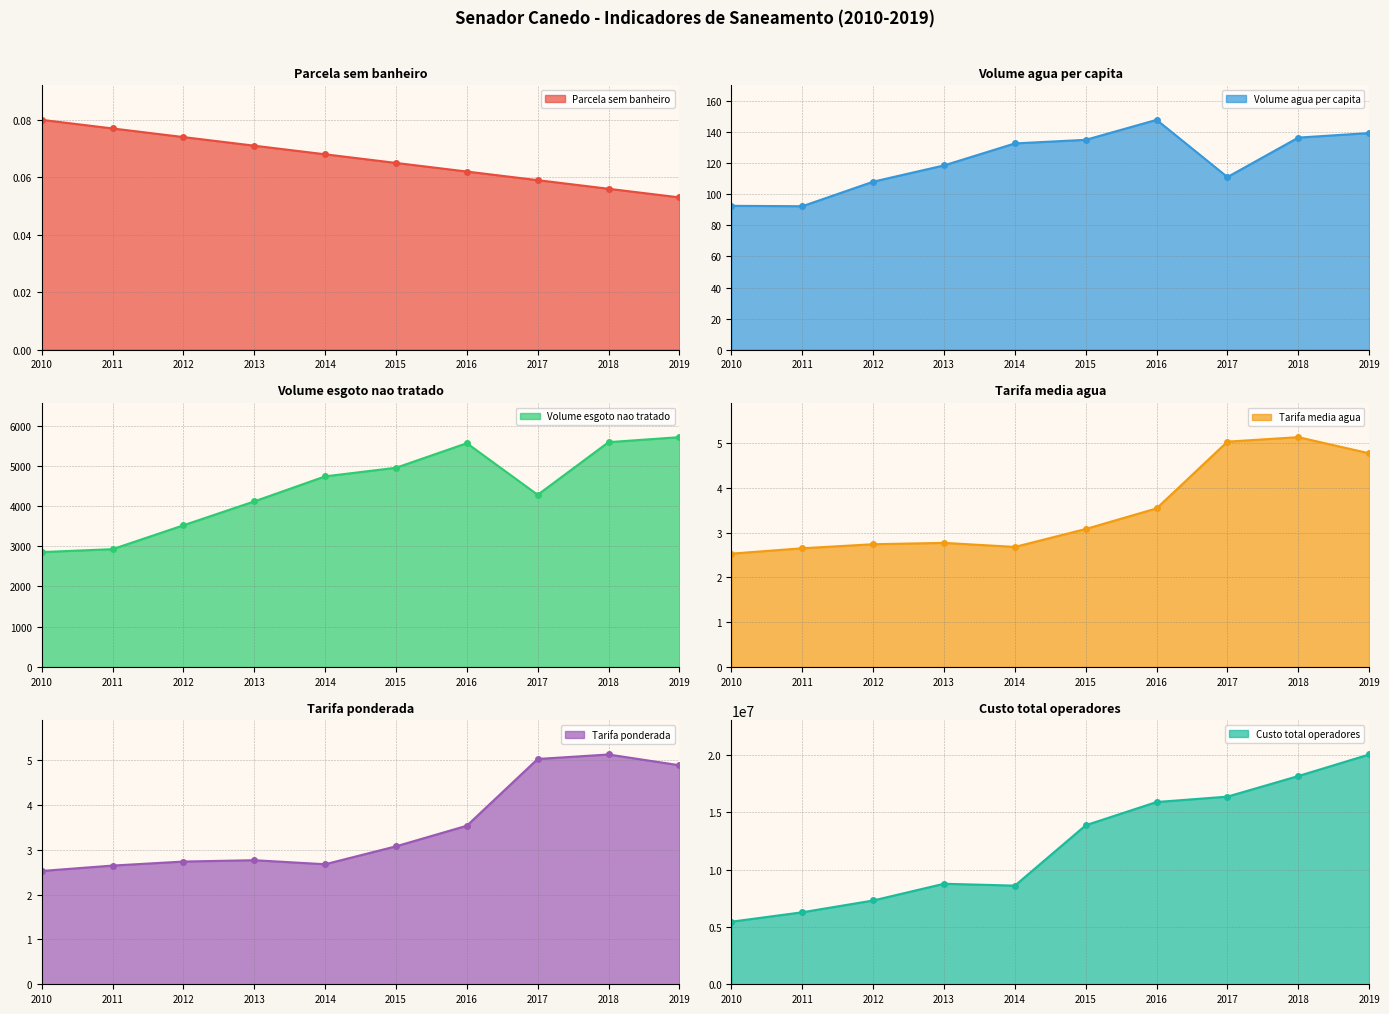

What is the difference between the maximum and minimum values in the Tarifa media agua series?

2.6